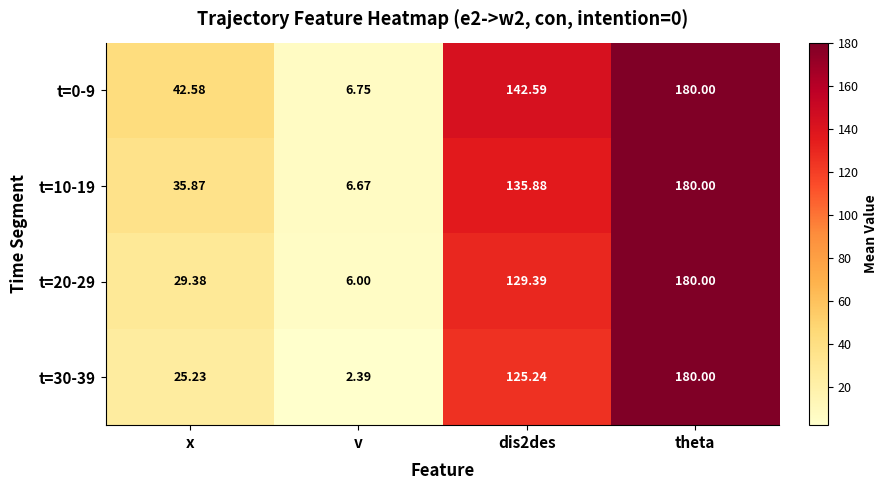

Which category has the lowest value across all series?

v